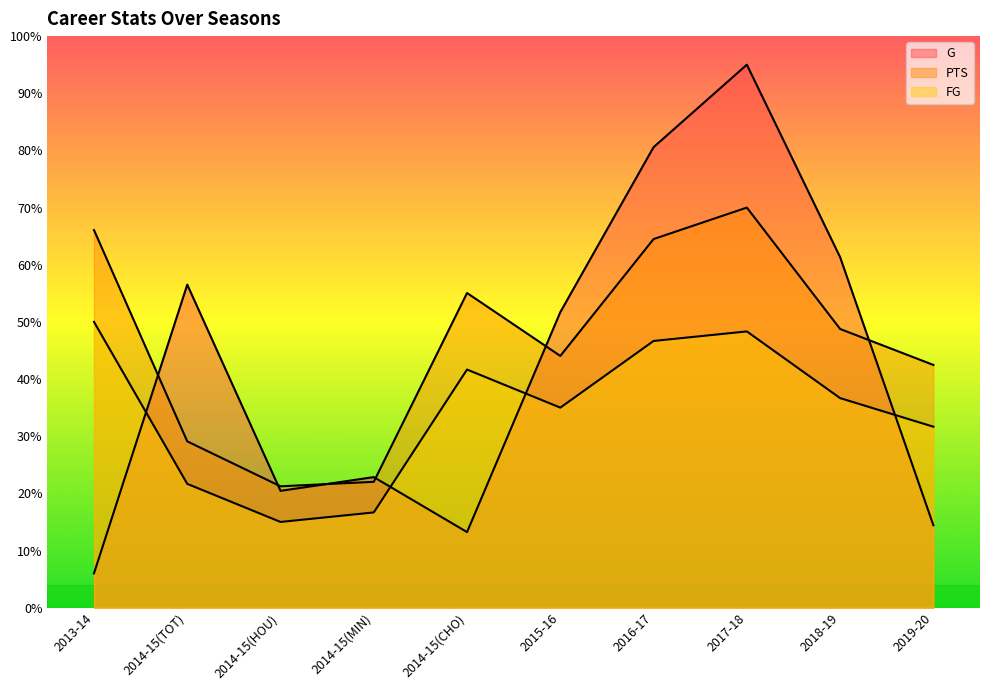

Rank the series by their average value, from lowest to highest.

FG, G, PTS